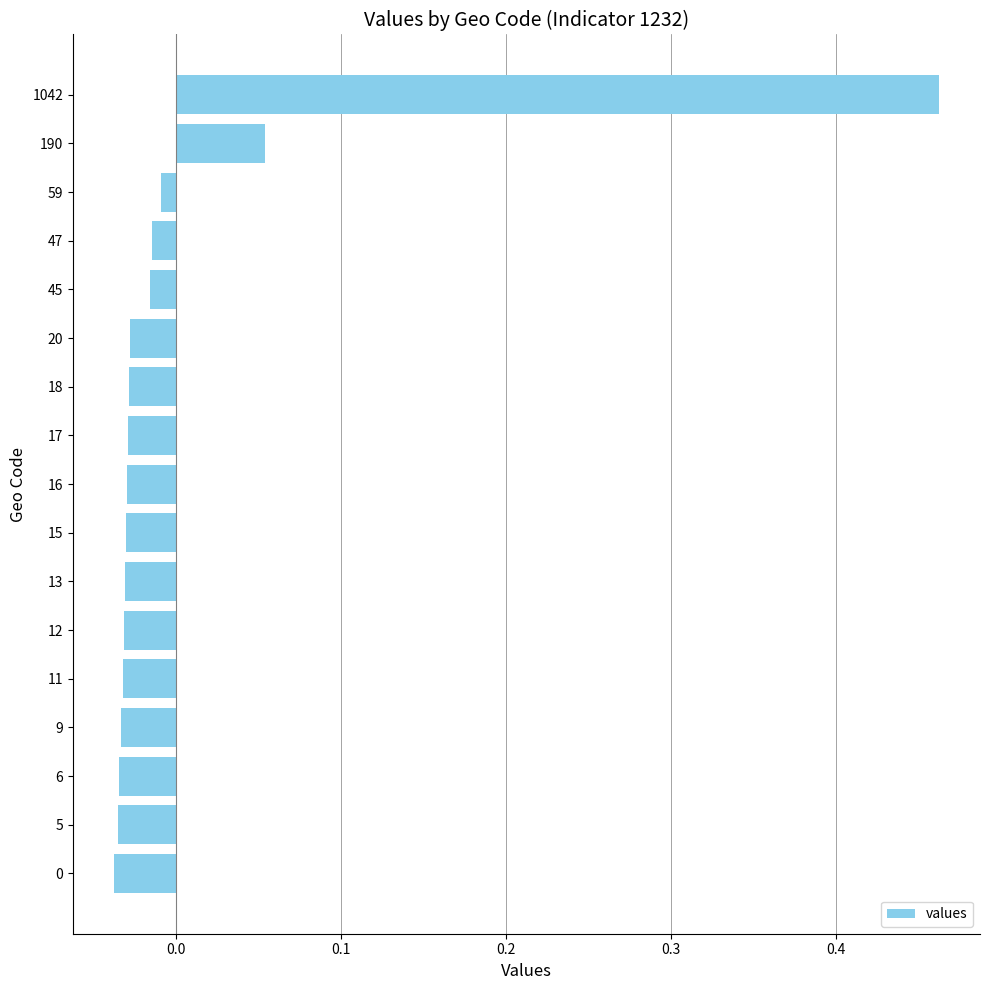

What position from the right is 6?

18